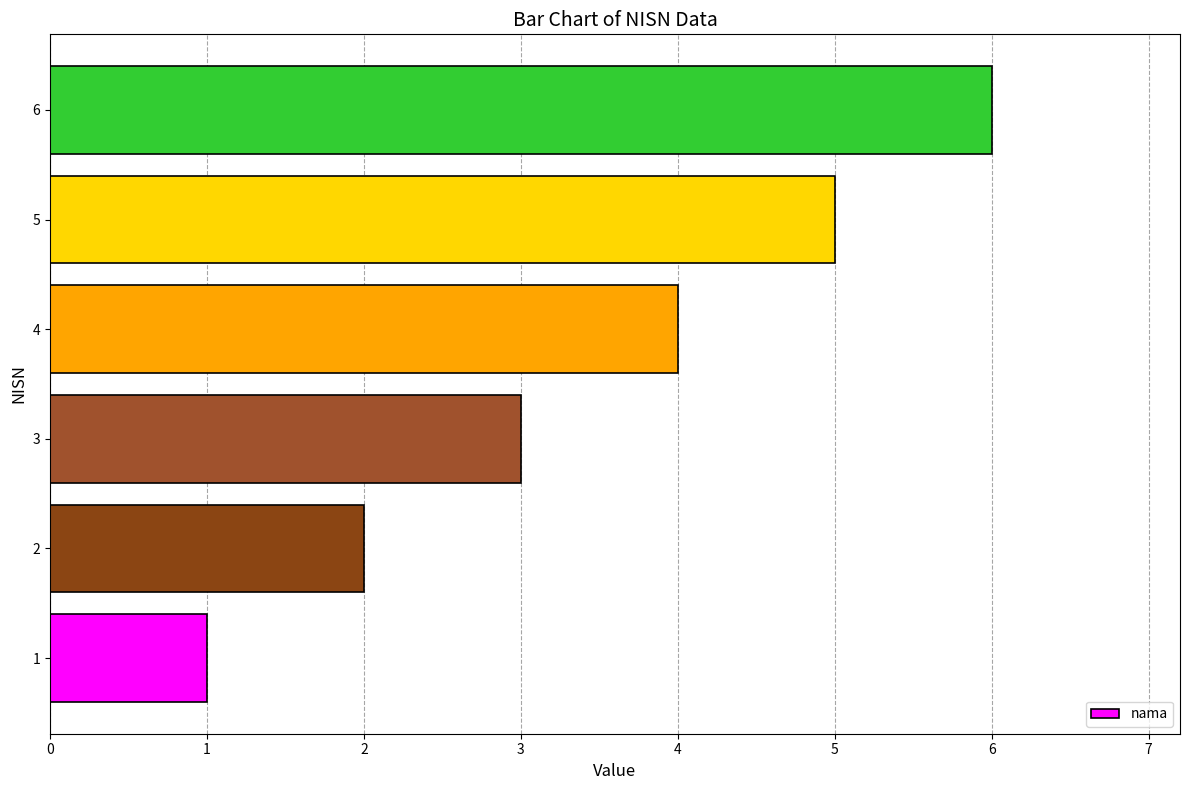

What is the smallest value displayed?

1